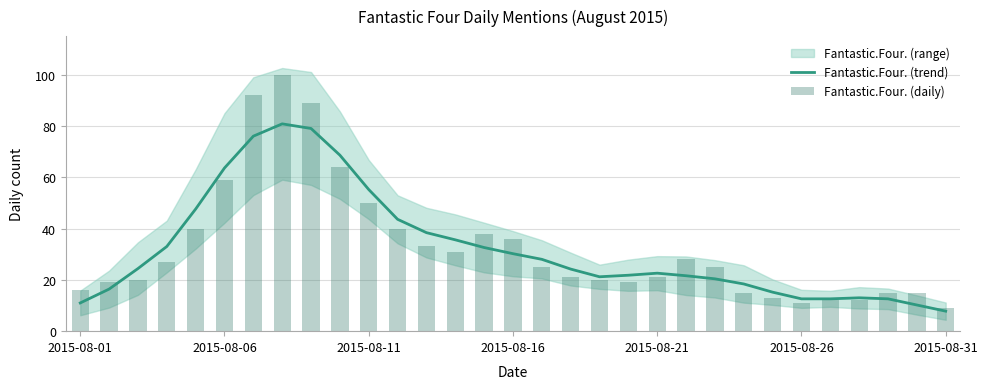

What is the maximum value shown in the chart?

100.0